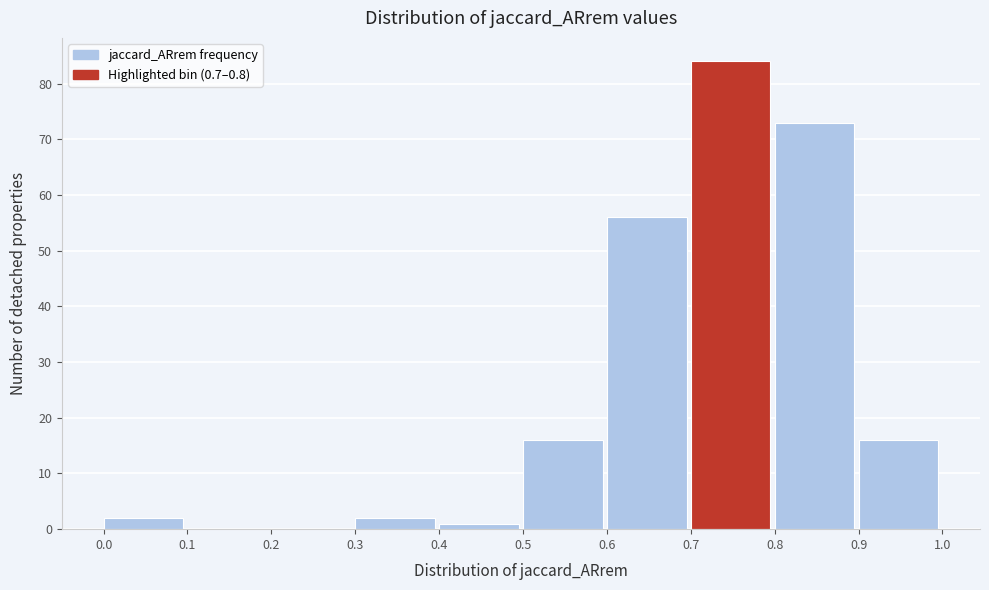

Over which range of the x-axis is the bar tallest?

0.7 to 0.8